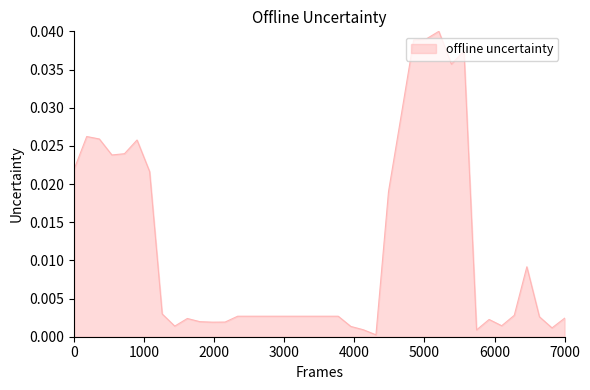

How many interior local peaks (higher than both neighbors) does the data have?

7